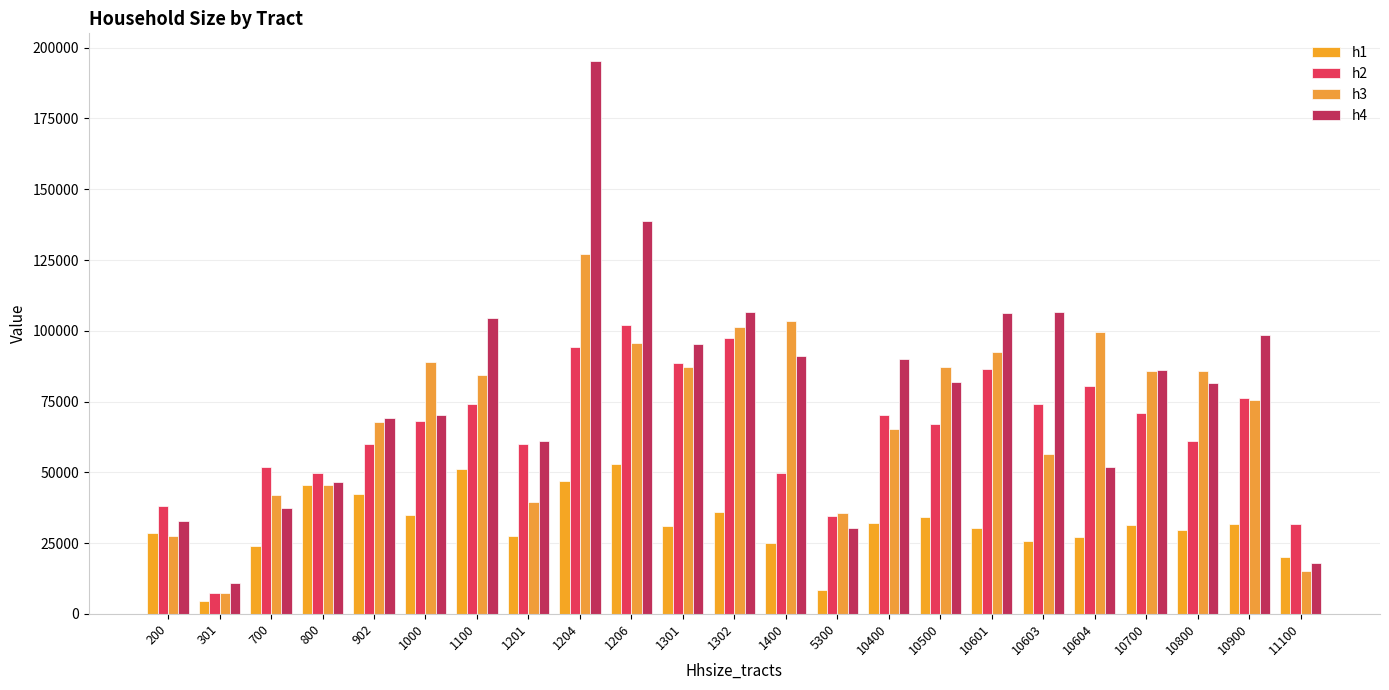

Between 200 and 10900, which is larger?

10900